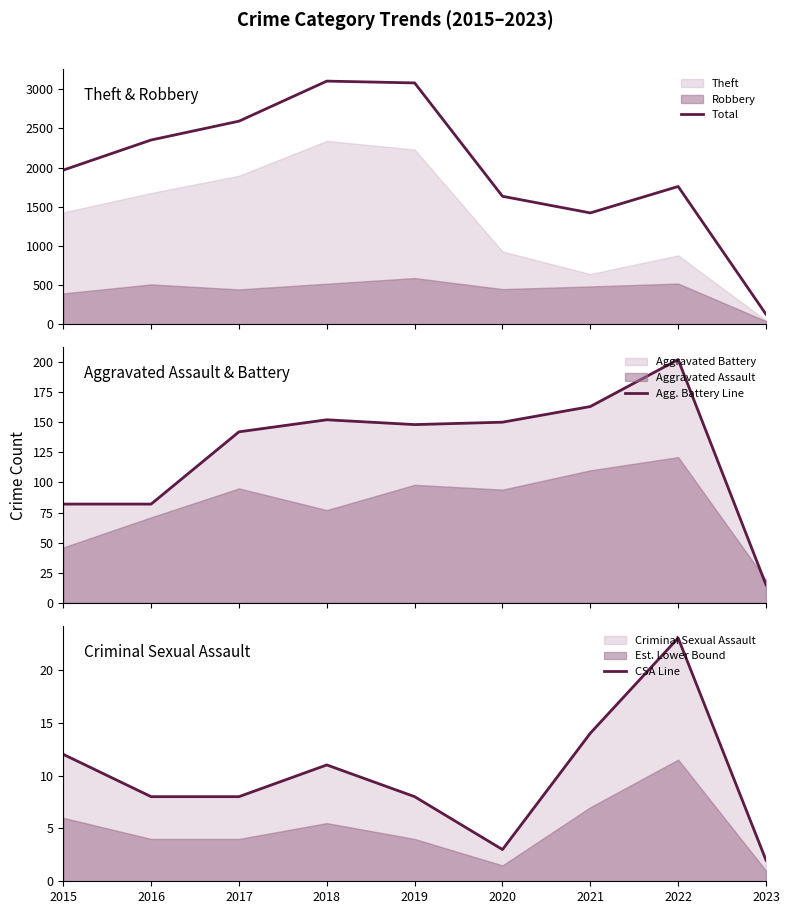

What is the difference between the second highest and second lowest values in the CSA Line series?

11